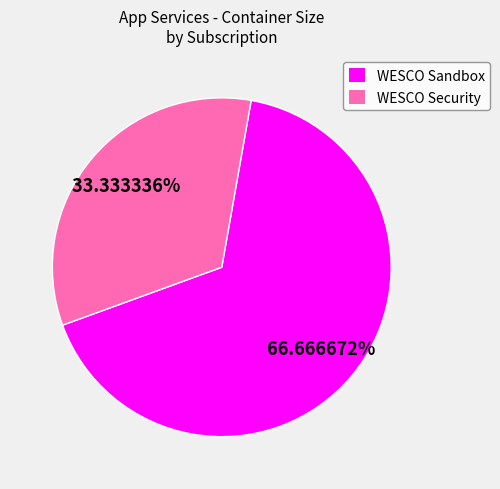

How many slices are in this pie chart?

2